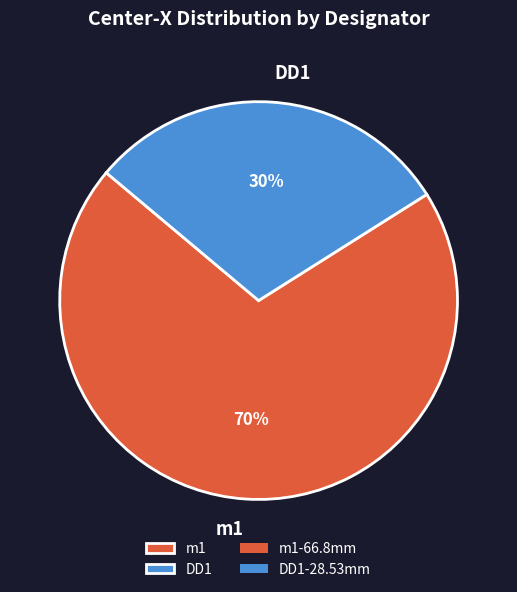

To the nearest percent, what is the combined percentage of m1 and DD1?

100%